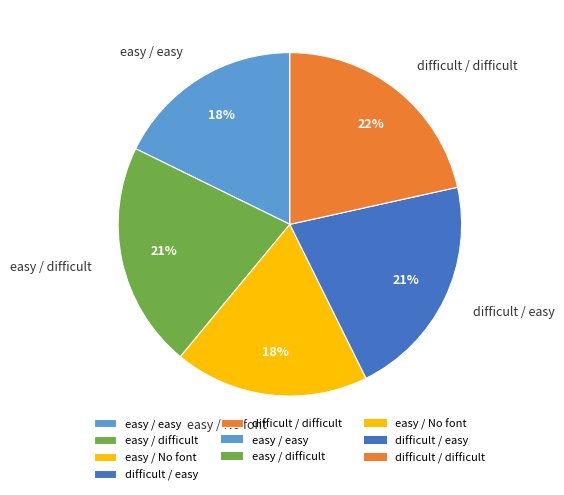

Do easy / difficult and easy / easy together represent more than half of the pie?

No